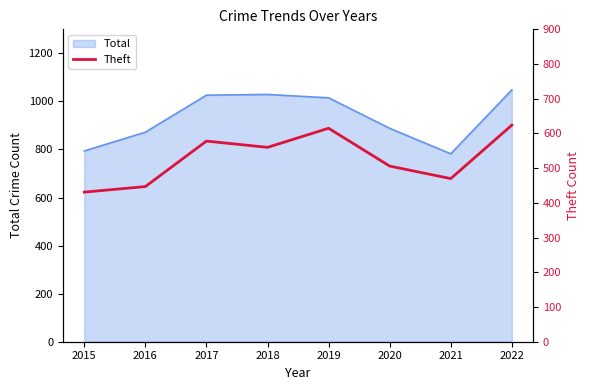

The value of Total at 2016 is 872. True or false?

True